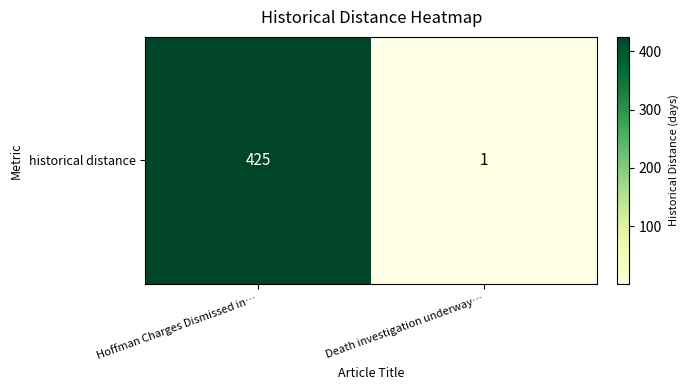

What is the approximate value at Hoffman Charges Dismissed in…?

425